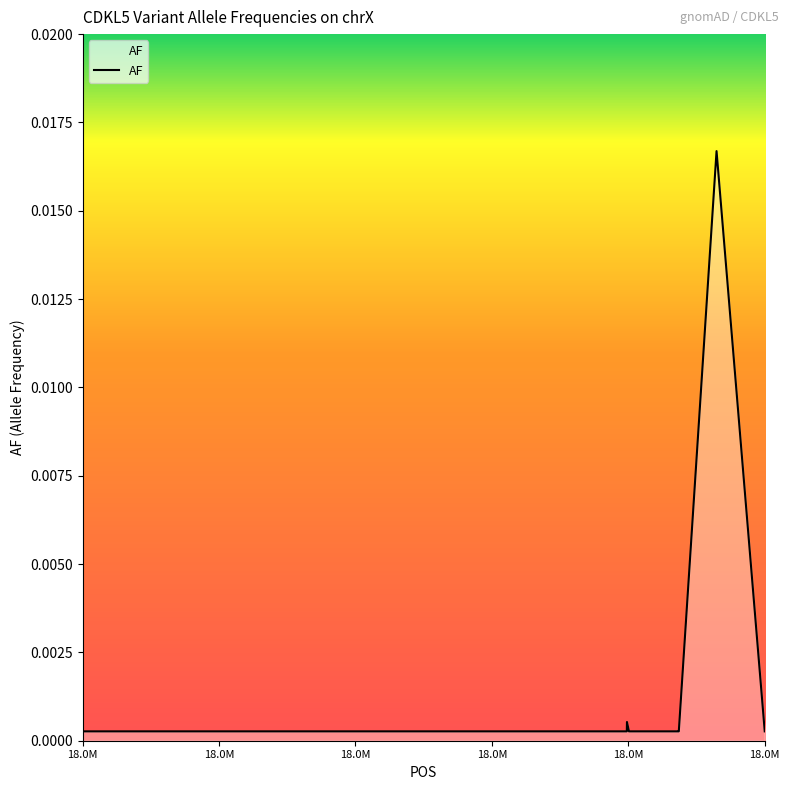

What is the label of the 1st point from the left?

18.0M